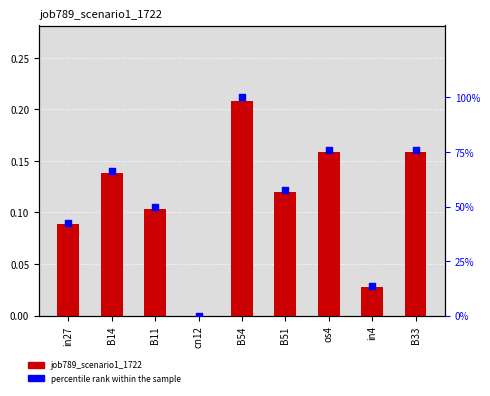

Which series has the largest Y range (max minus min)?

percentile rank within the sample